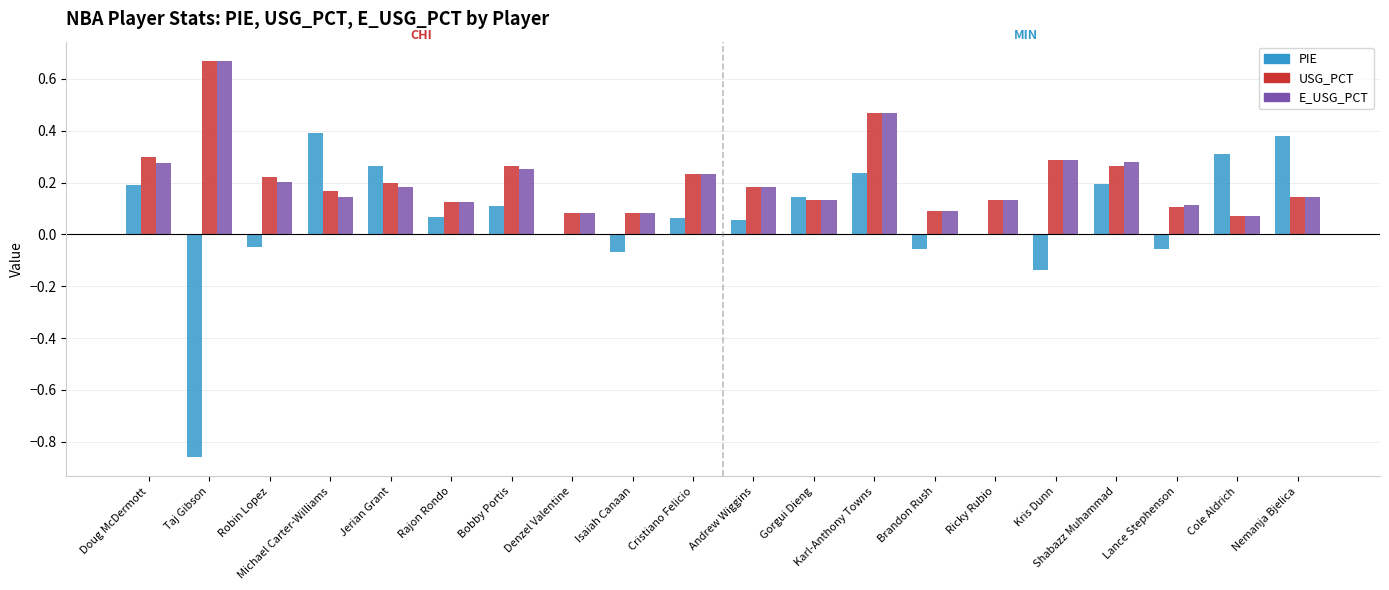

At which category is the sum across all series the highest?

Karl-Anthony Towns